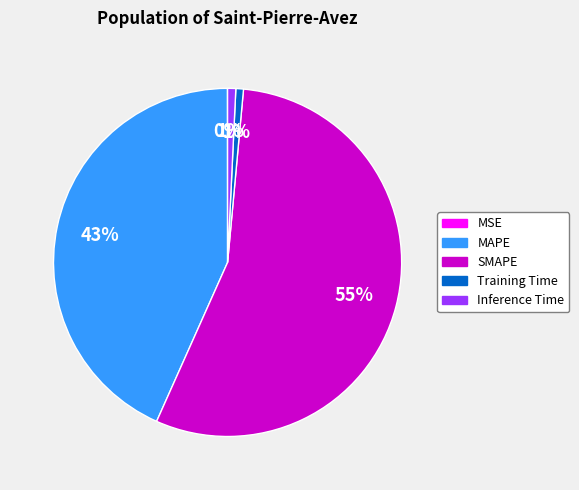

To the nearest percent, what portion does Inference Time represent?

1%